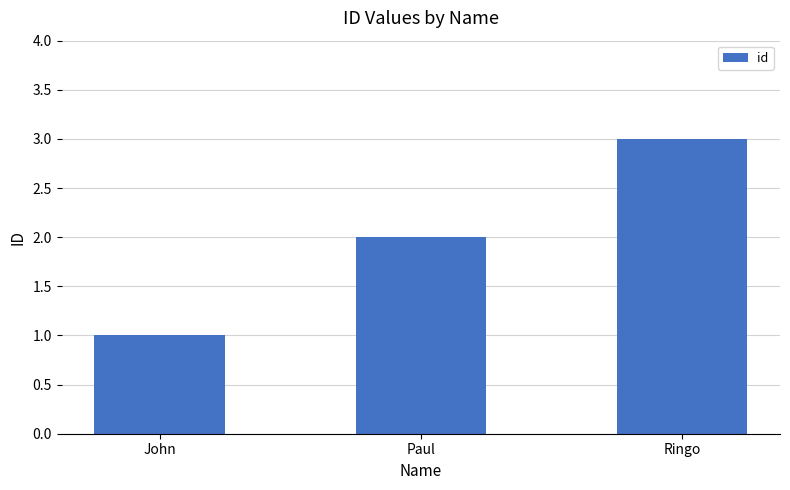

Which label corresponds to the smallest value in the chart?

John